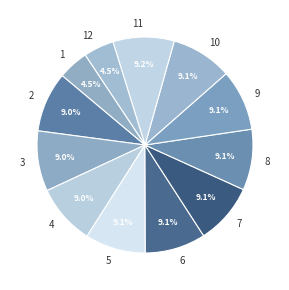

What percentage is the 6 slice, to the nearest percent?

9%